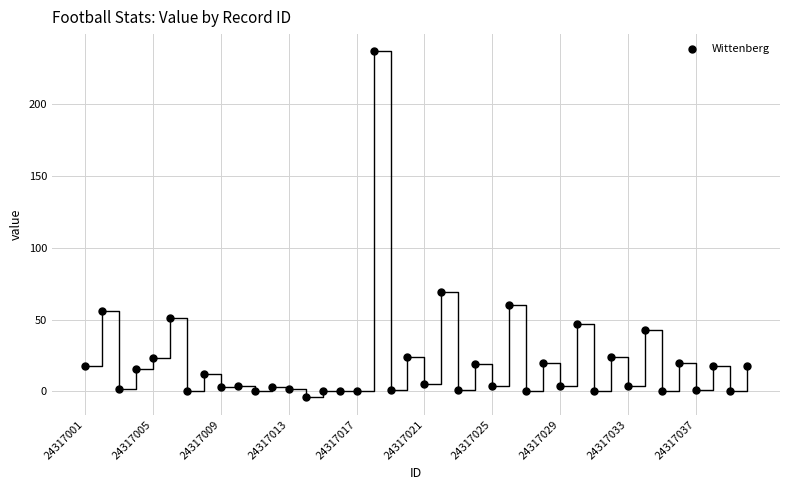

What is the range of Y values (max minus min)?

241